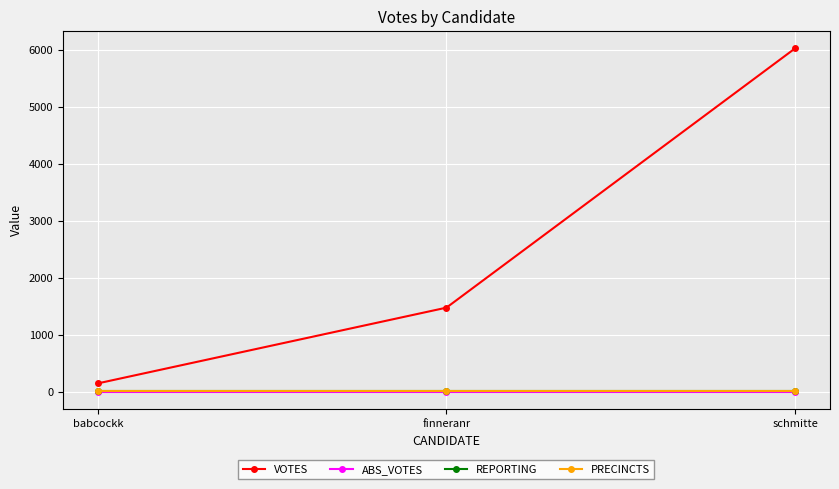

Reading left to right, transcribe all the data shown in this chart.

VOTES: 151	1479	6025
ABS_VOTES: 0	0	0
REPORTING: 13	13	13
PRECINCTS: 13	13	13